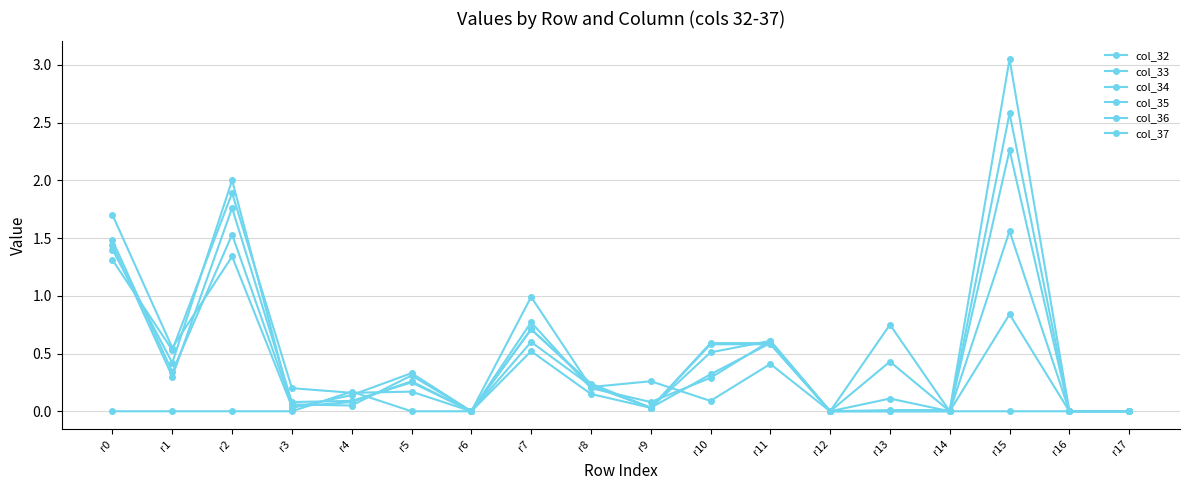

True or false: col_34 and col_37 cross at least once.

True